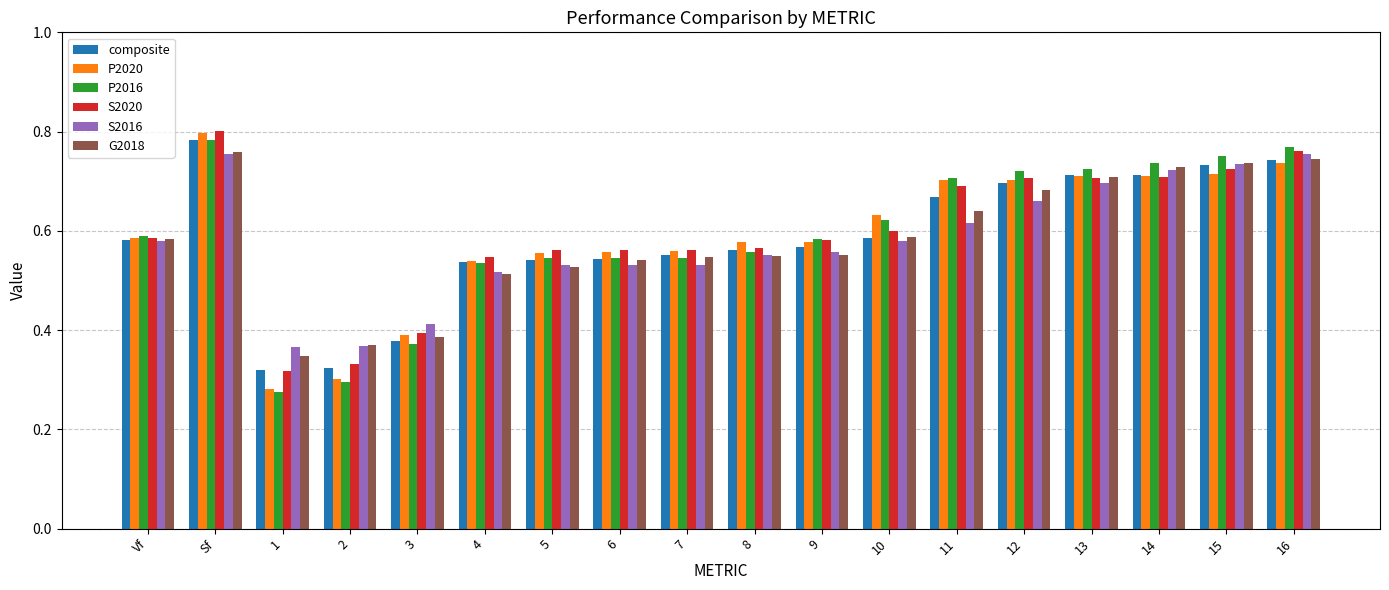

Is the value of S2016 at 16 greater than the value of composite at Sf?

No